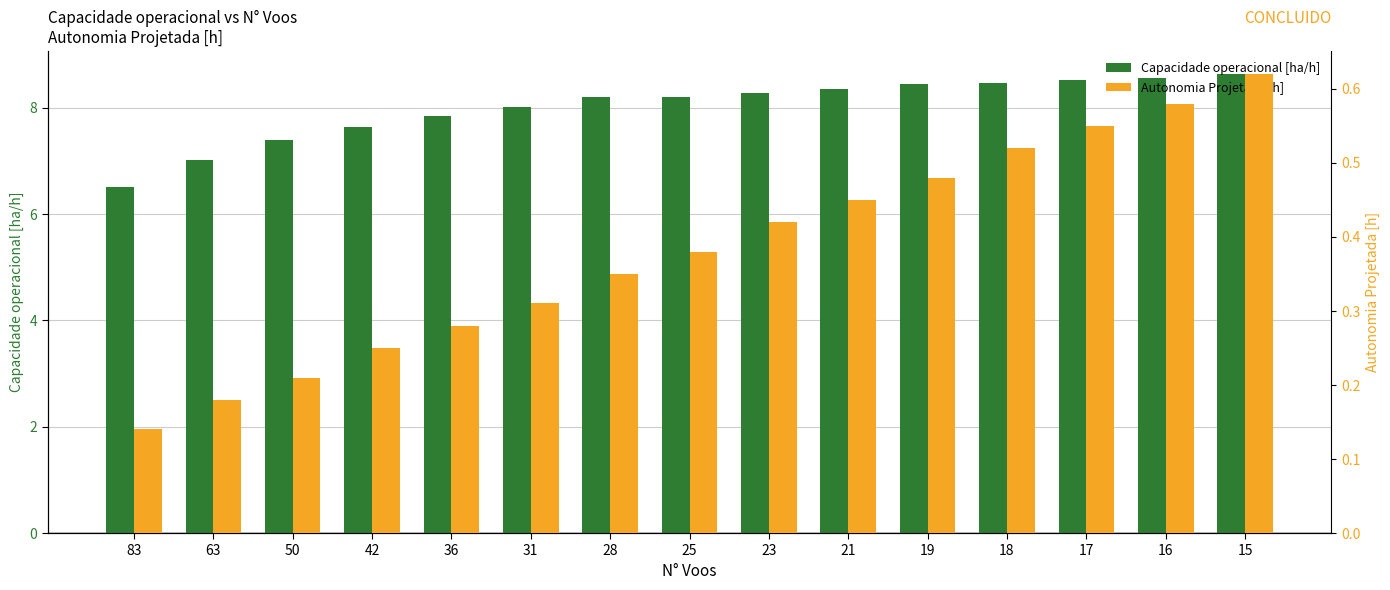

What is the total value across all series at 42?

7.9